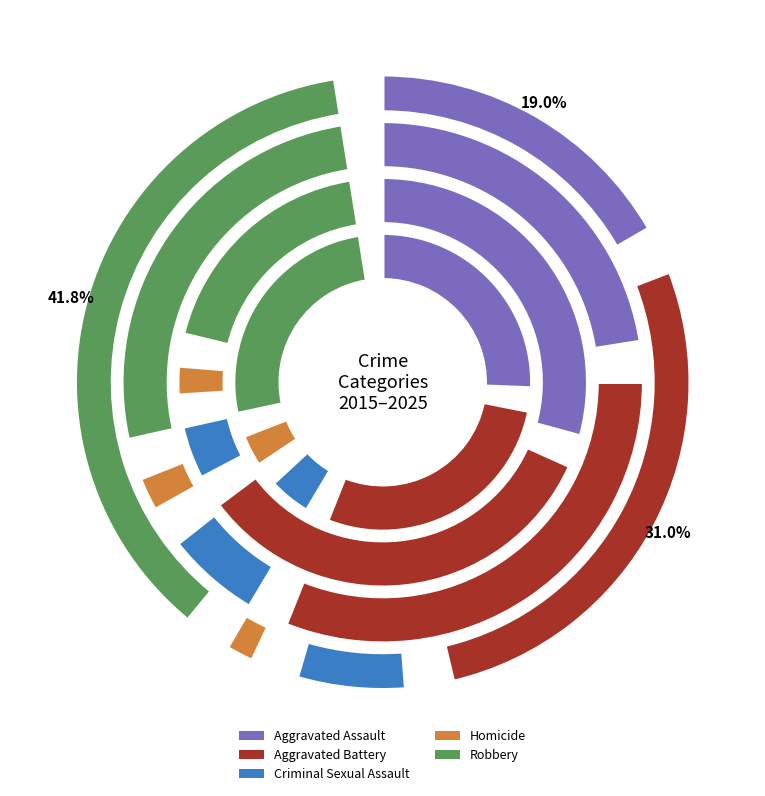

Between 10 and Aggravated Battery, which is larger?

10